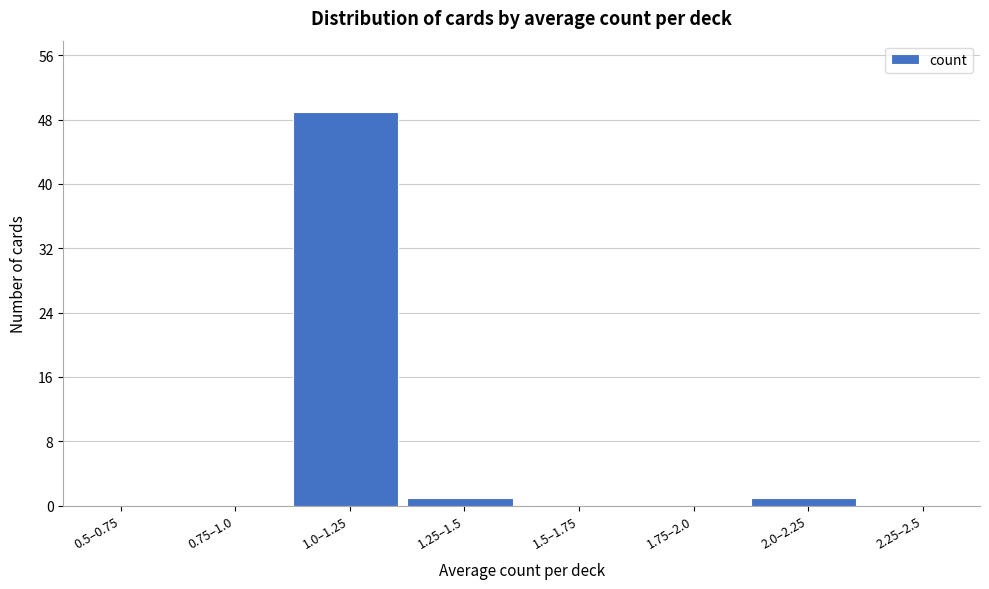

Reading left to right, what are all the values shown in this chart?

0.5–0.75=0	0.75–1.0=0	1.0–1.25=49	1.25–1.5=1	1.5–1.75=0	1.75–2.0=0	2.0–2.25=1	2.25–2.5=0